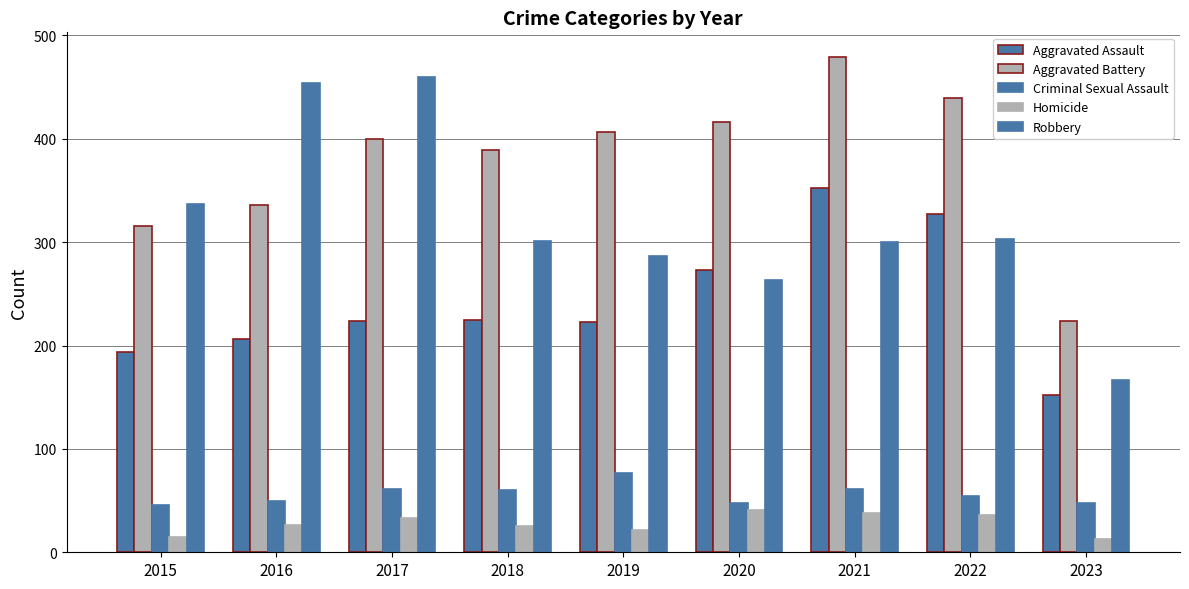

Are the bars grouped side by side (vs. stacked)?

Yes